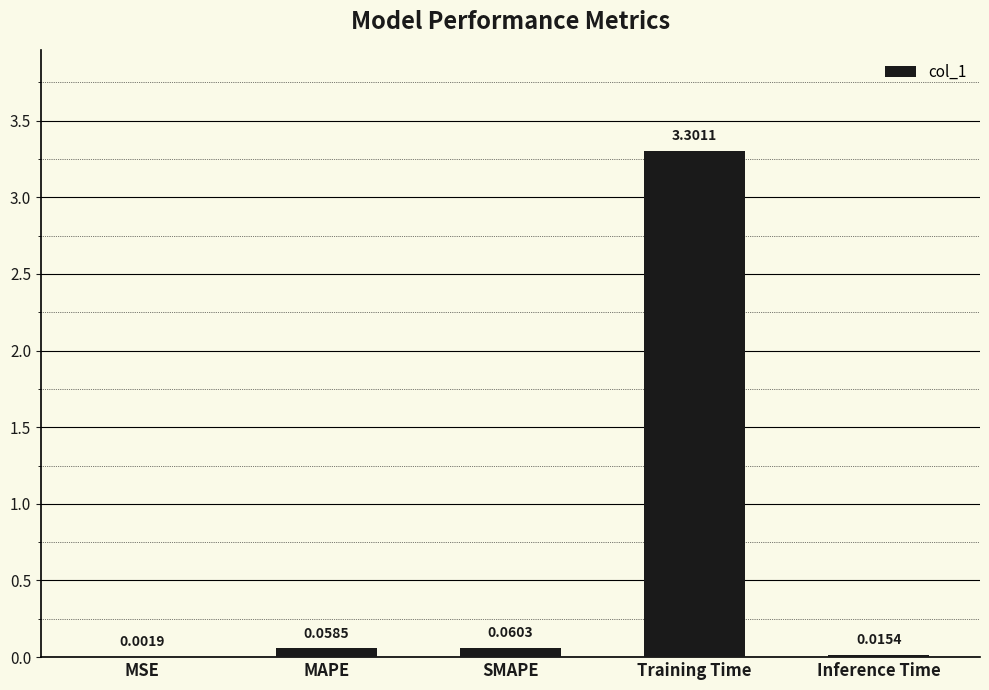

What is the change in value from MSE to Training Time?

+3.3